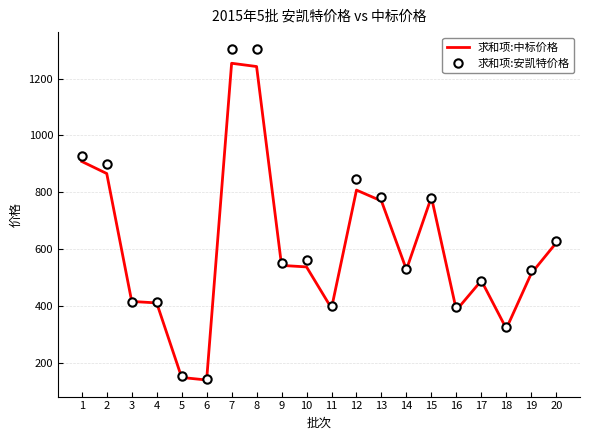

The value of 求和项:安凯特价格 at 5 is 90.1. True or false?

False